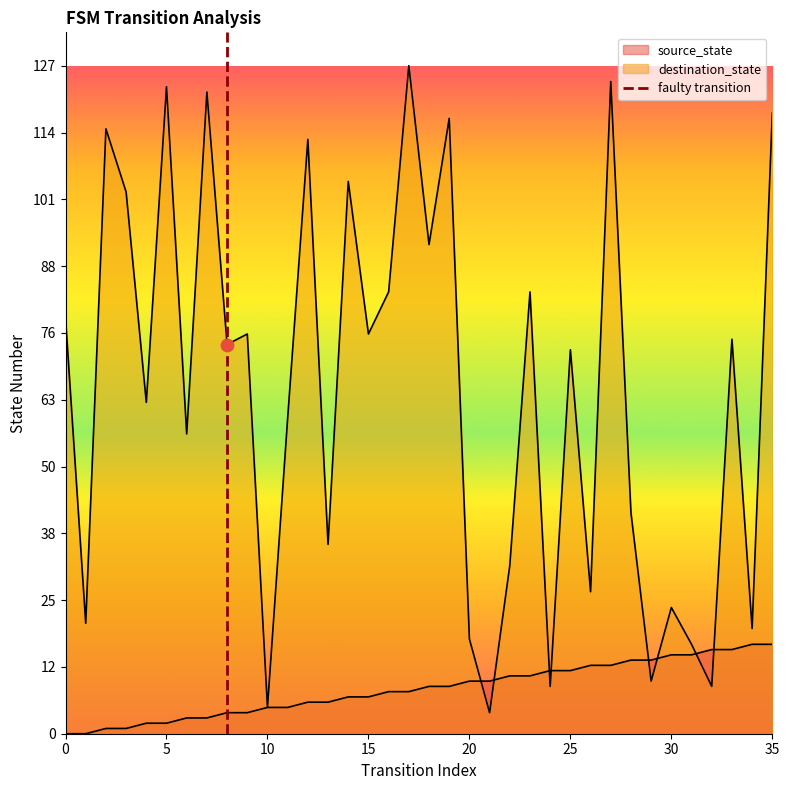

Between 5 and 0, which is larger?

5